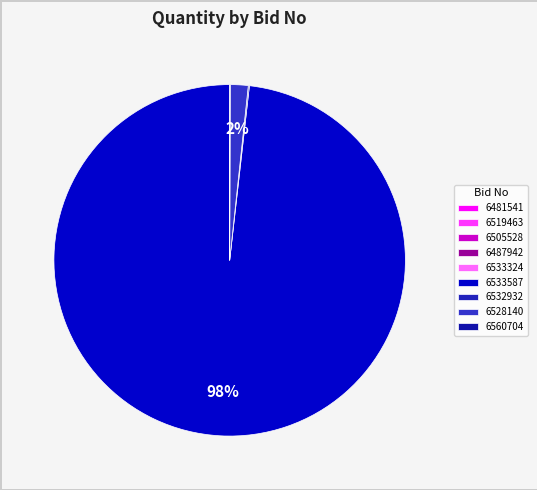

Rank the categories by value from highest to lowest.

GEM/2025/B/6533587, GEM/2025/B/6528140, GEM/2025/B/6532932, GEM/2025/B/6560704, GEM/2025/B/6505528, GEM/2025/B/6481541, GEM/2025/B/6487942, GEM/2025/B/6519463, GEM/2025/B/6533324